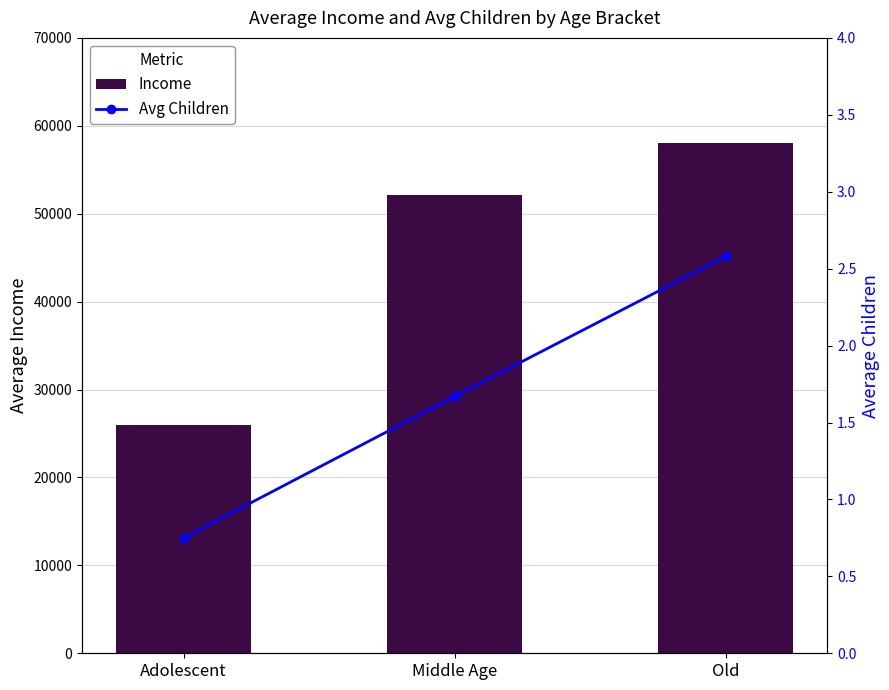

How many values in the Avg Children series are below 1?

1